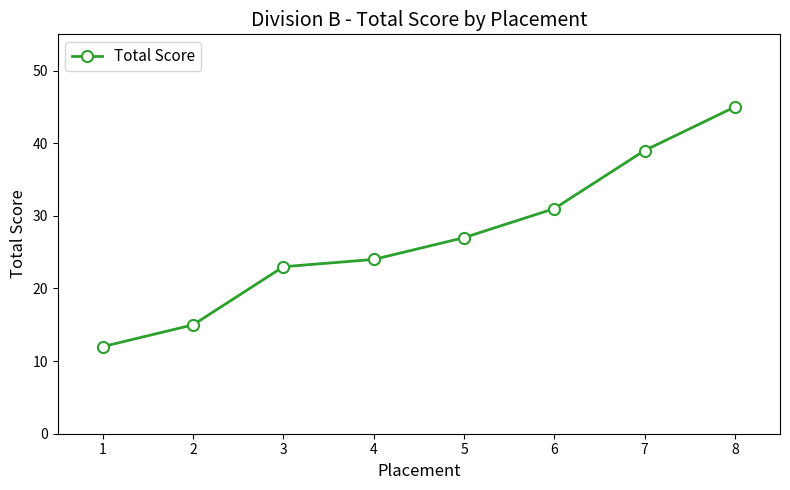

Is it true that the value at 4 is 24?

True